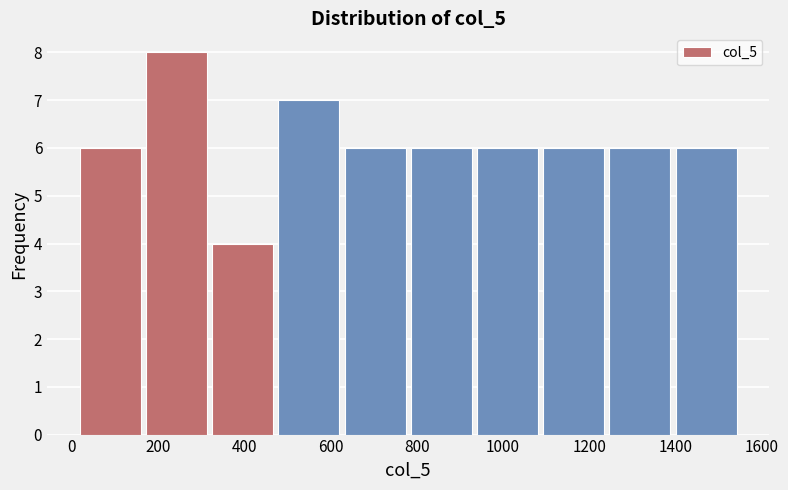

Which range on the x-axis has the tallest bar?

180 to 320